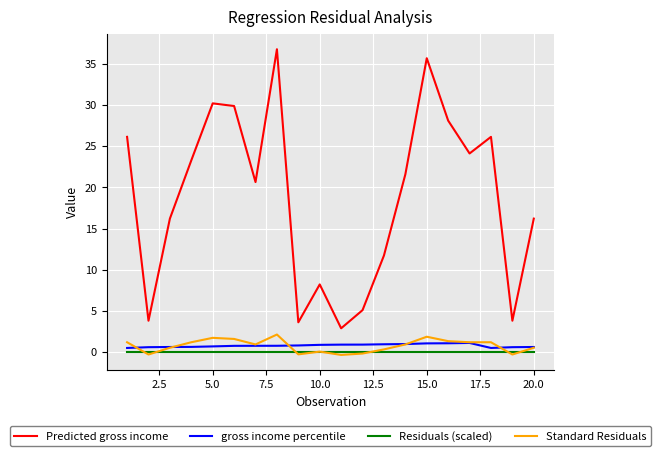

Which series has the largest total across all categories?

Predicted gross income